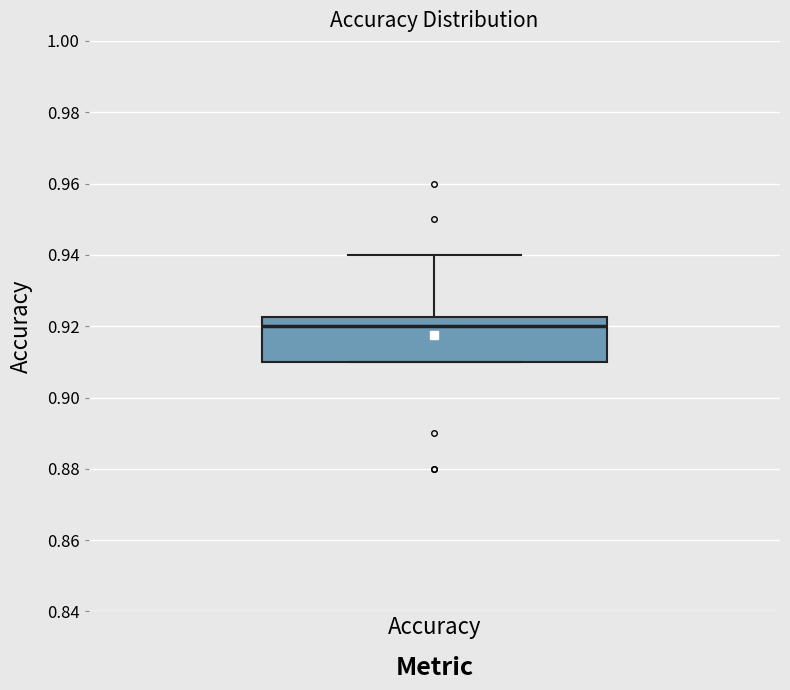

Read this box plot against the y-axis: the position of the median line, the range covered by the box, and the ends of both whiskers. The values are not printed on the chart, so give them approximately, as read against the axis.

median 0.920, box 0.910 to 0.922, whiskers 0.910 to 0.940